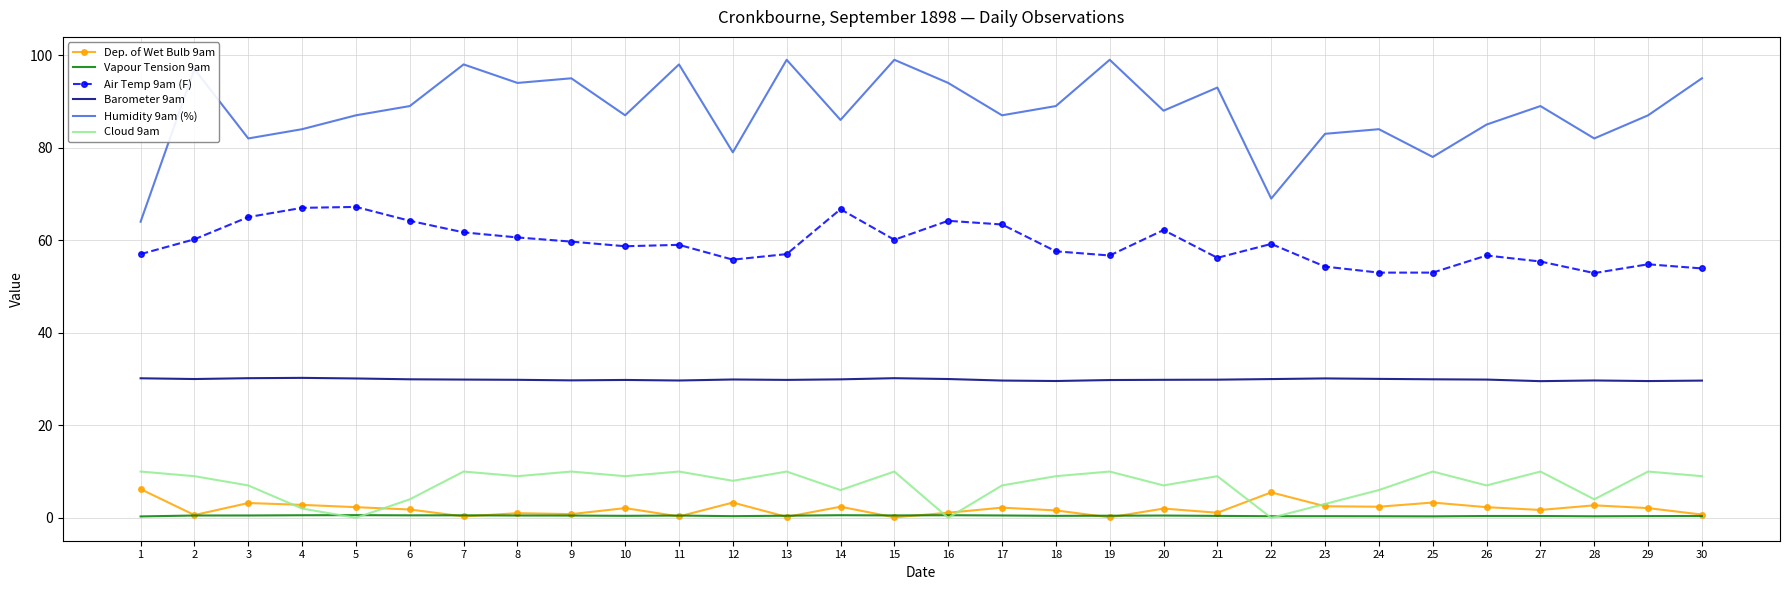

Is the value of Cloud 9am at 24 greater than the value of Air Temp 9am (F) at 11?

No